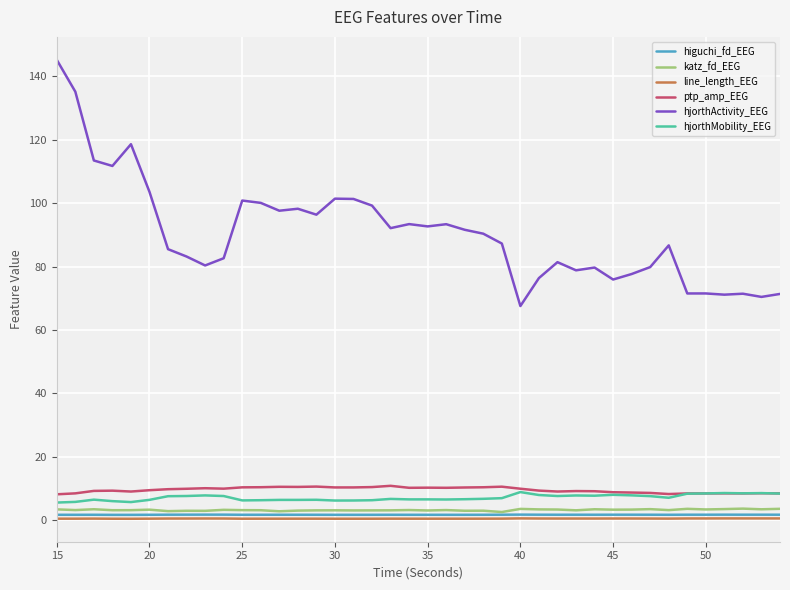

Which series has the largest range (max minus min)?

hjorthActivity_EEG